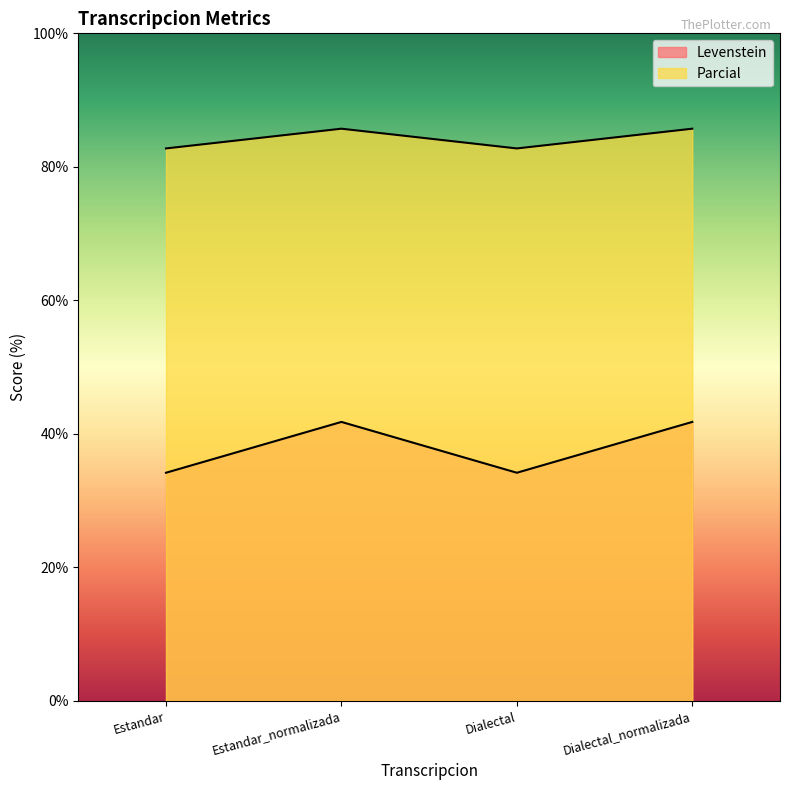

Where is Levenstein nearest to the value 37?

Estandar